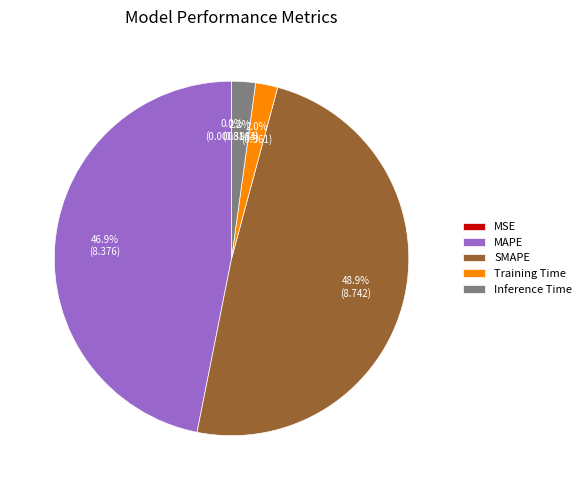

Which category has the biggest portion of the pie?

SMAPE